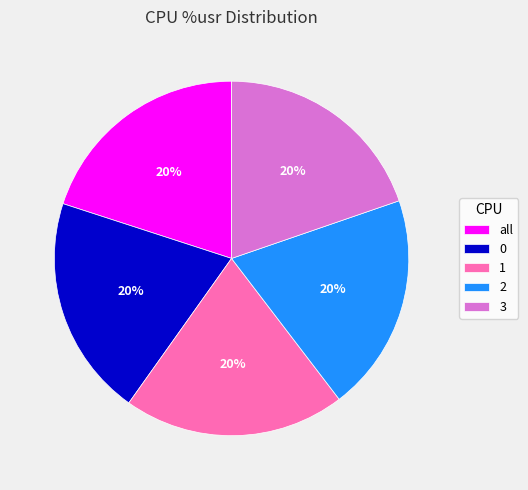

How many segments does this pie chart have?

5